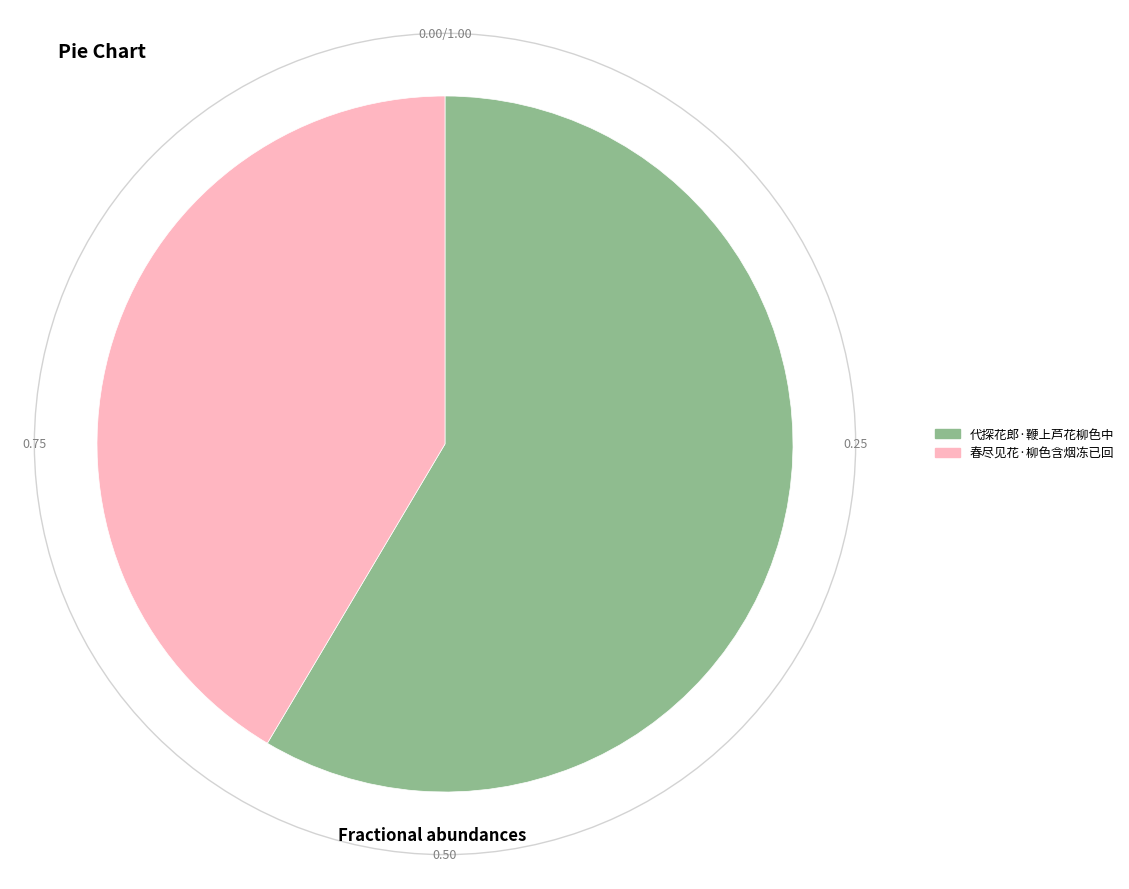

Combined, do 代探花郎·鞭上芦花柳色中 and 春尽见花·柳色含烟冻已回 account for over 50%?

Yes